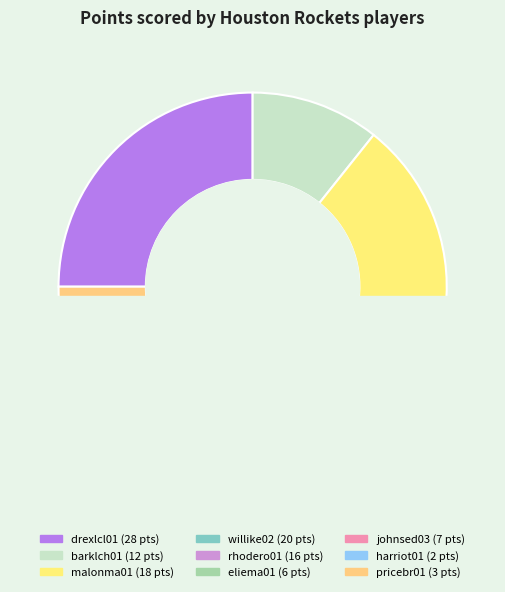

Rank the categories by value from lowest to highest.

harriot01, pricebr01, eliema01, johnsed03, barklch01, rhodero01, malonma01, willike02, drexlcl01